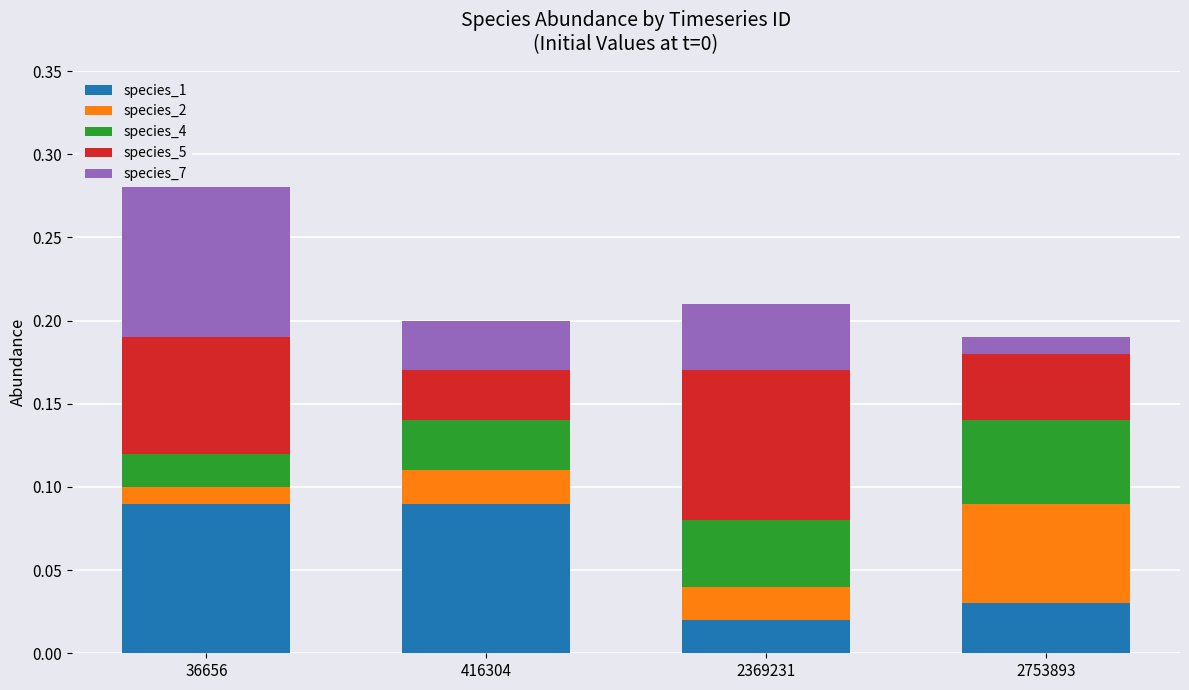

How many bars are there in total?

4